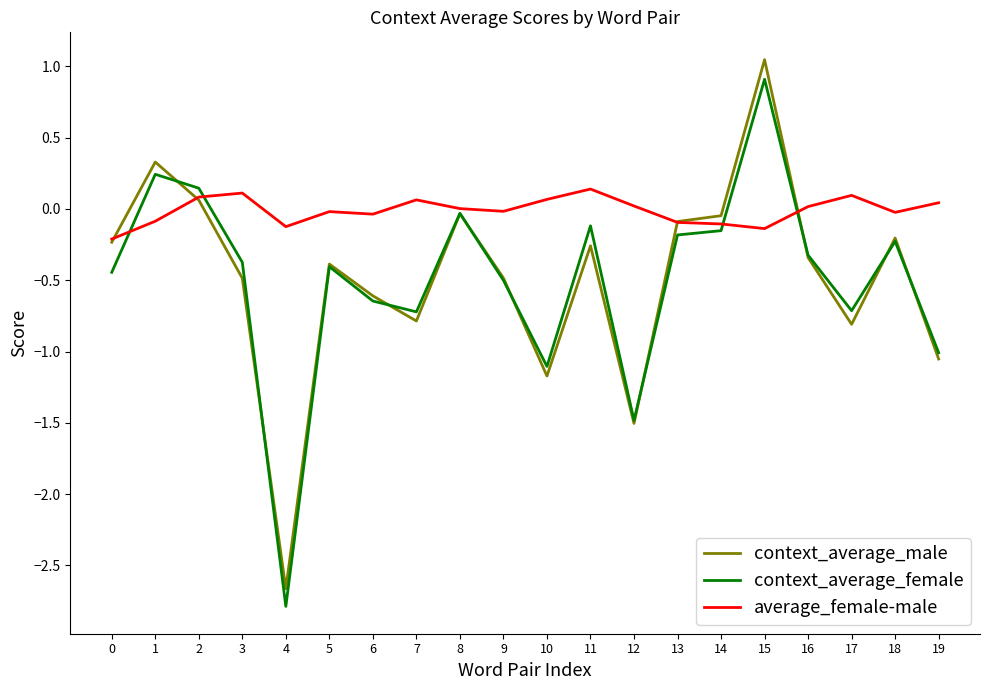

Between 9 and 19, which series saw the biggest shift?

context_average_male